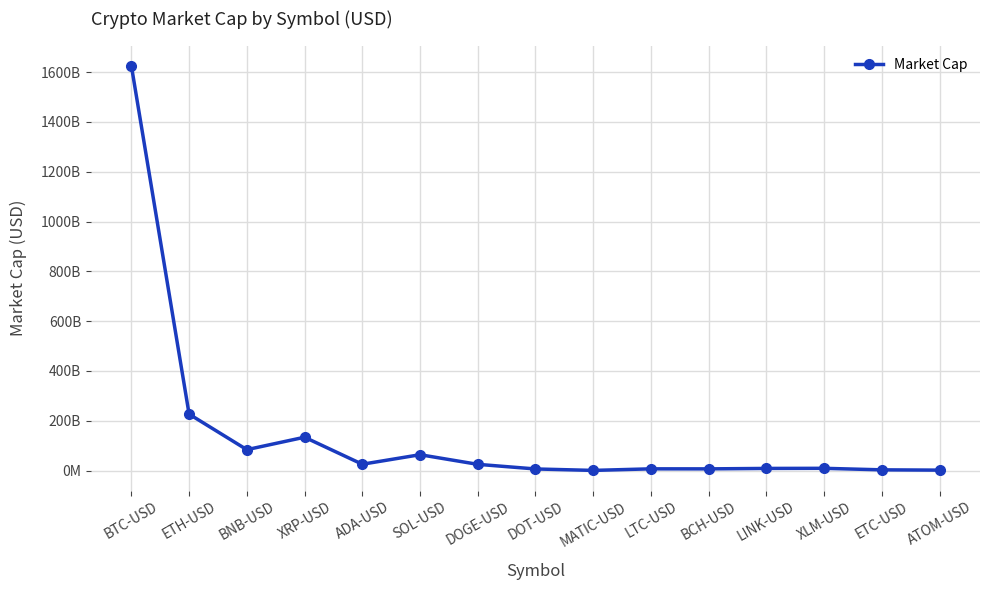

True or false: the data has more than 0 interior local peaks.

True